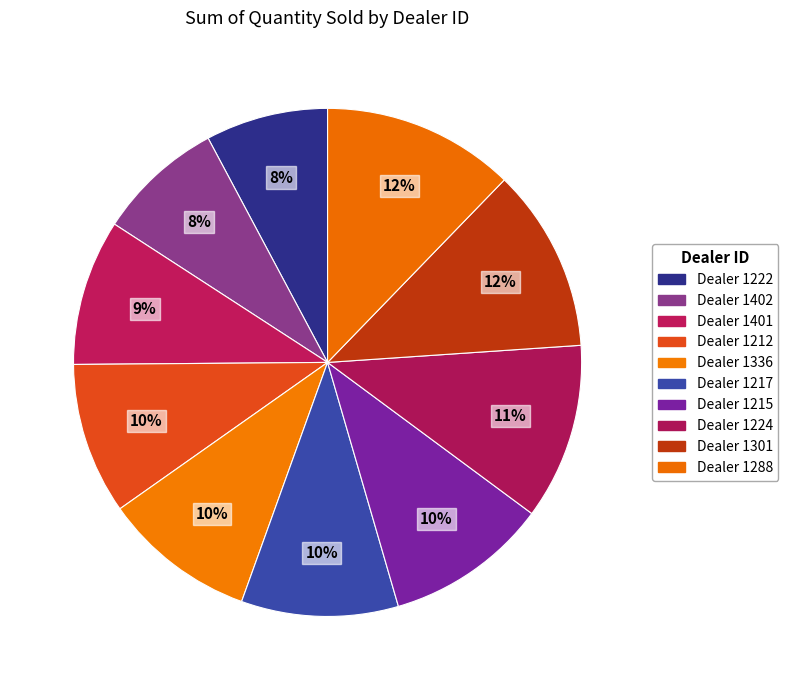

Which category has the biggest portion of the pie?

1288